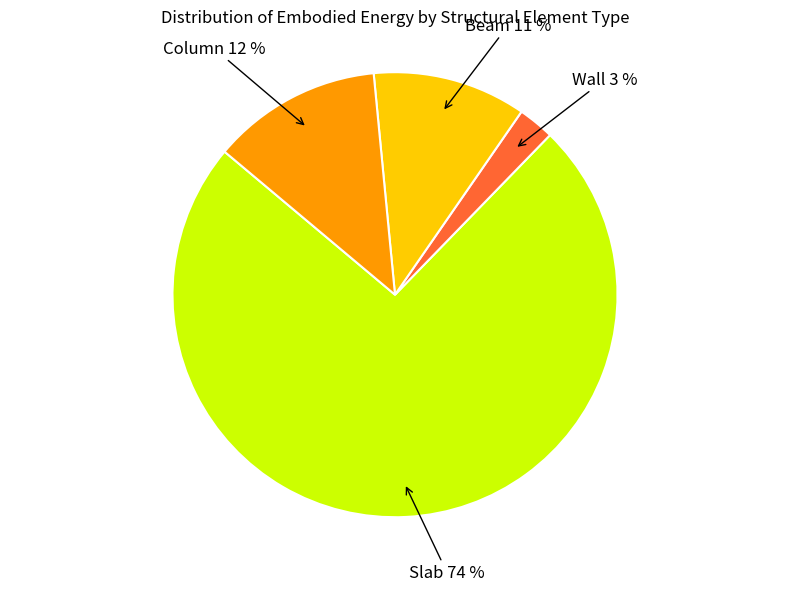

Is it true that Wall is 3% of the pie?

True